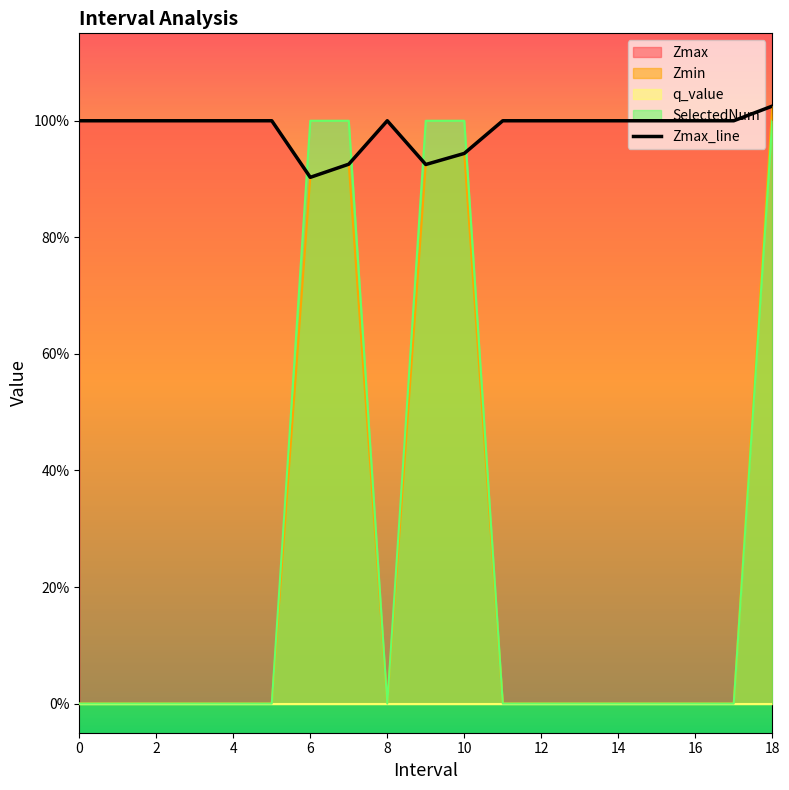

Which label corresponds to the largest value in the chart?

18